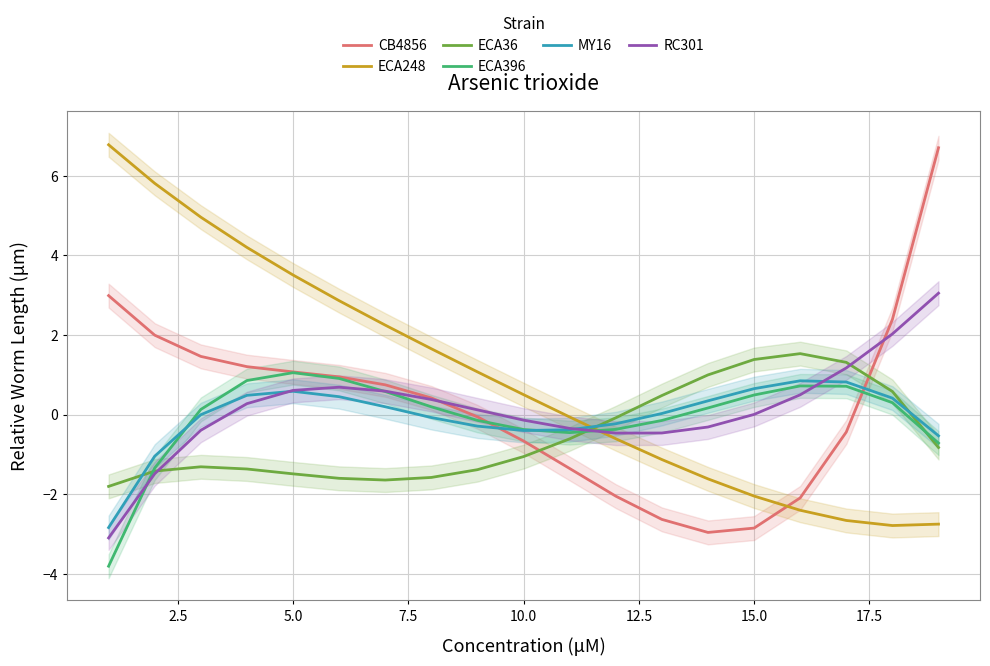

Rank the series by their maximum value, from highest to lowest.

ECA248, CB4856, RC301, ECA36, ECA396, MY16